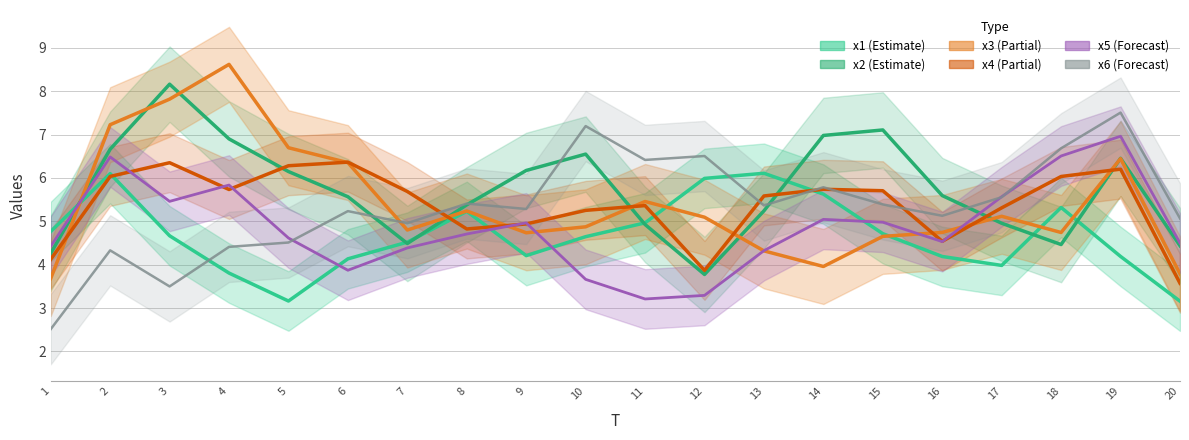

In x4, how many points are lower than both neighbors (excluding endpoints)?

4